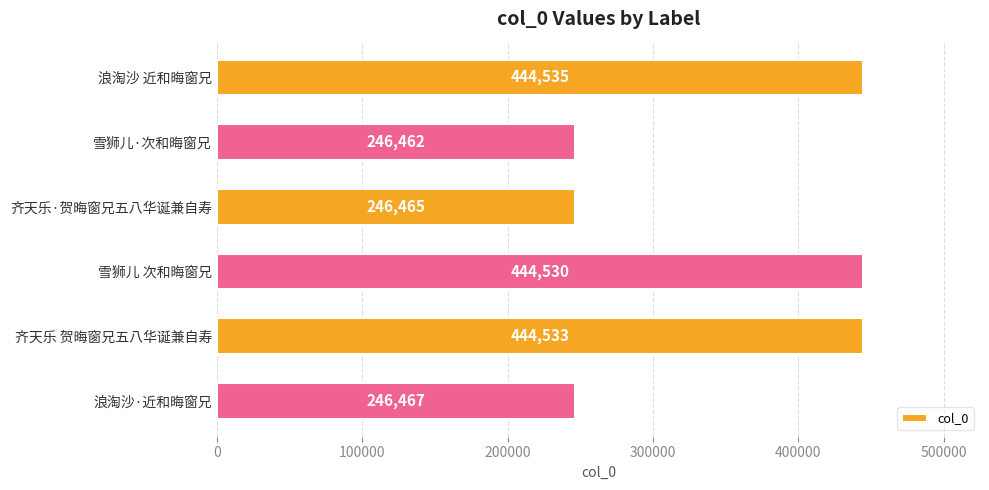

How many categories are shown in the chart?

6